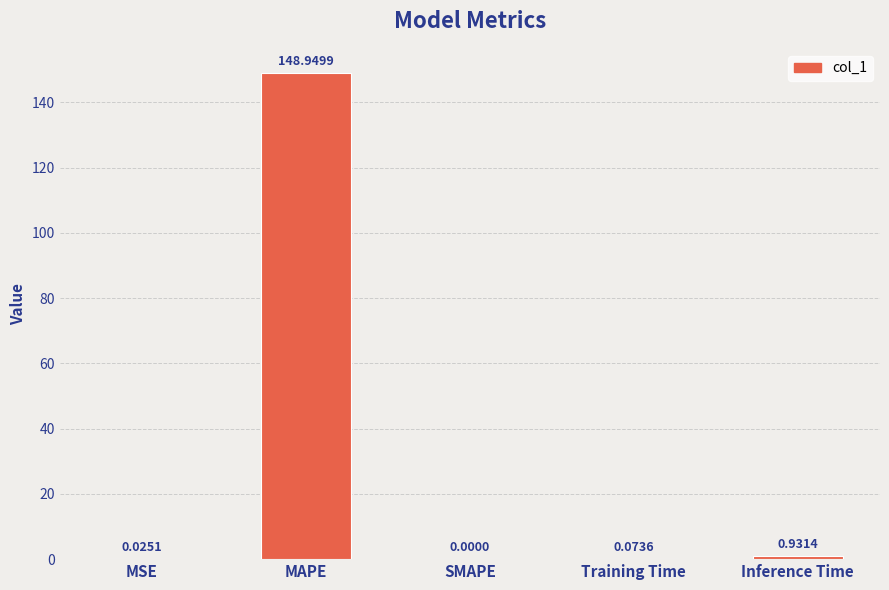

Between SMAPE and MSE, which is larger?

MSE